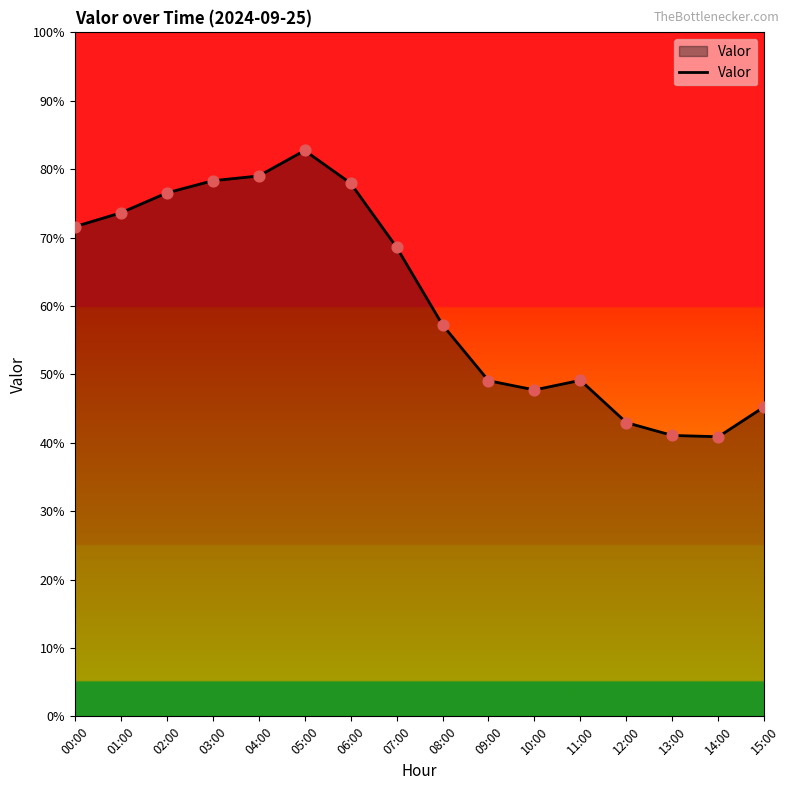

Which has a higher value, 04:00 or 09:00?

04:00